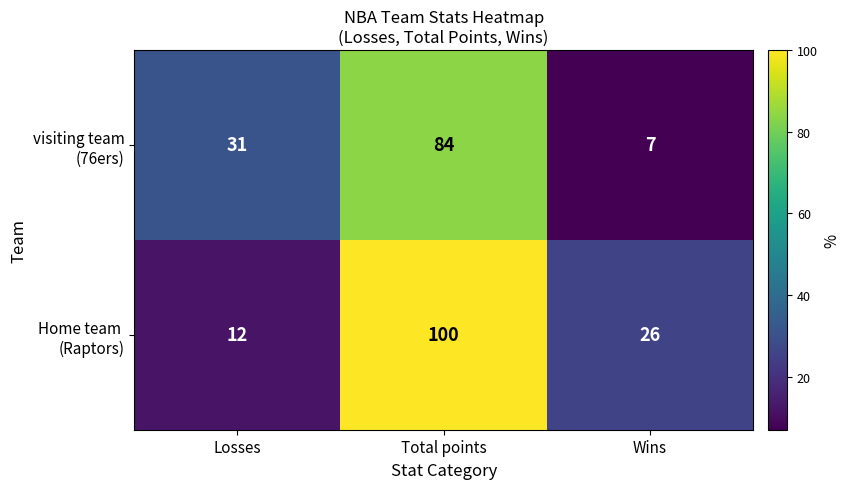

Which label corresponds to the largest value in the chart?

Total points